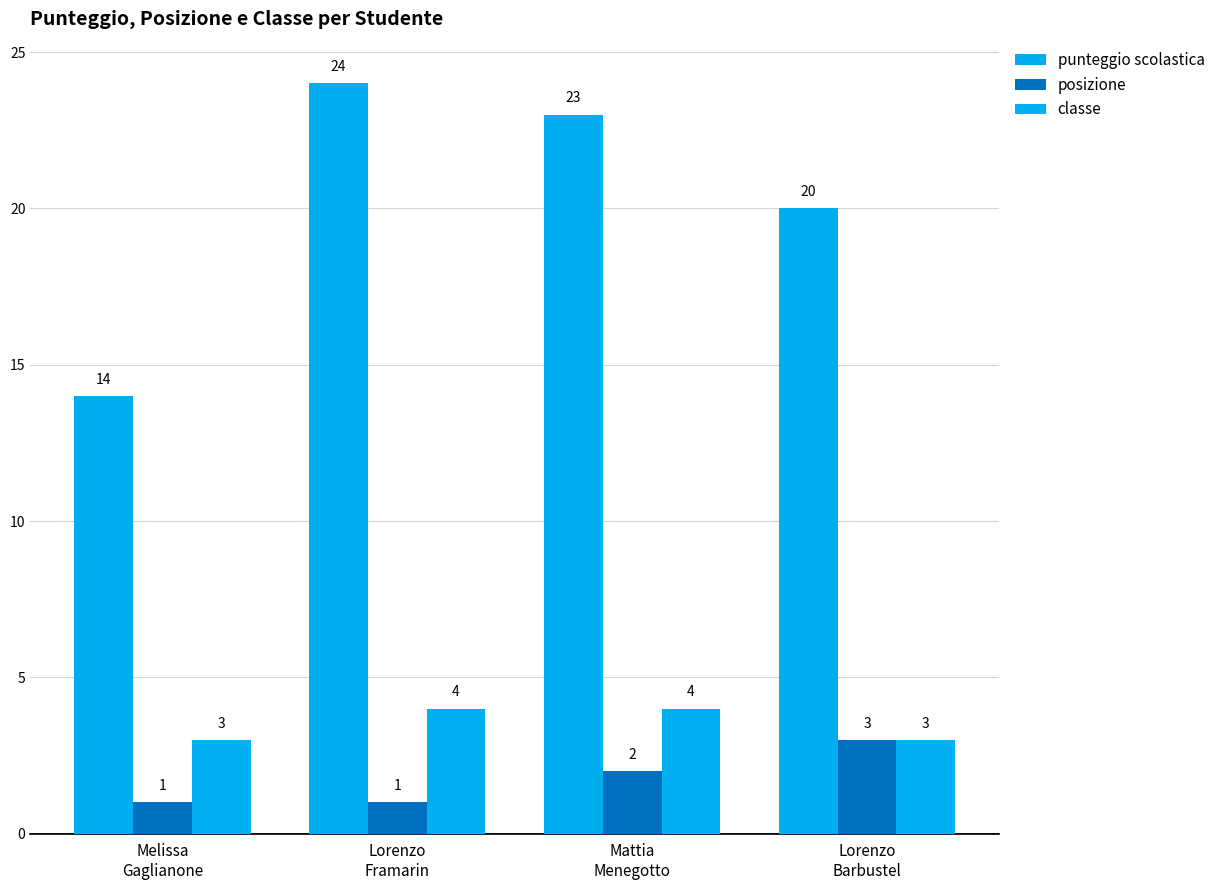

How many groups of bars are there?

4